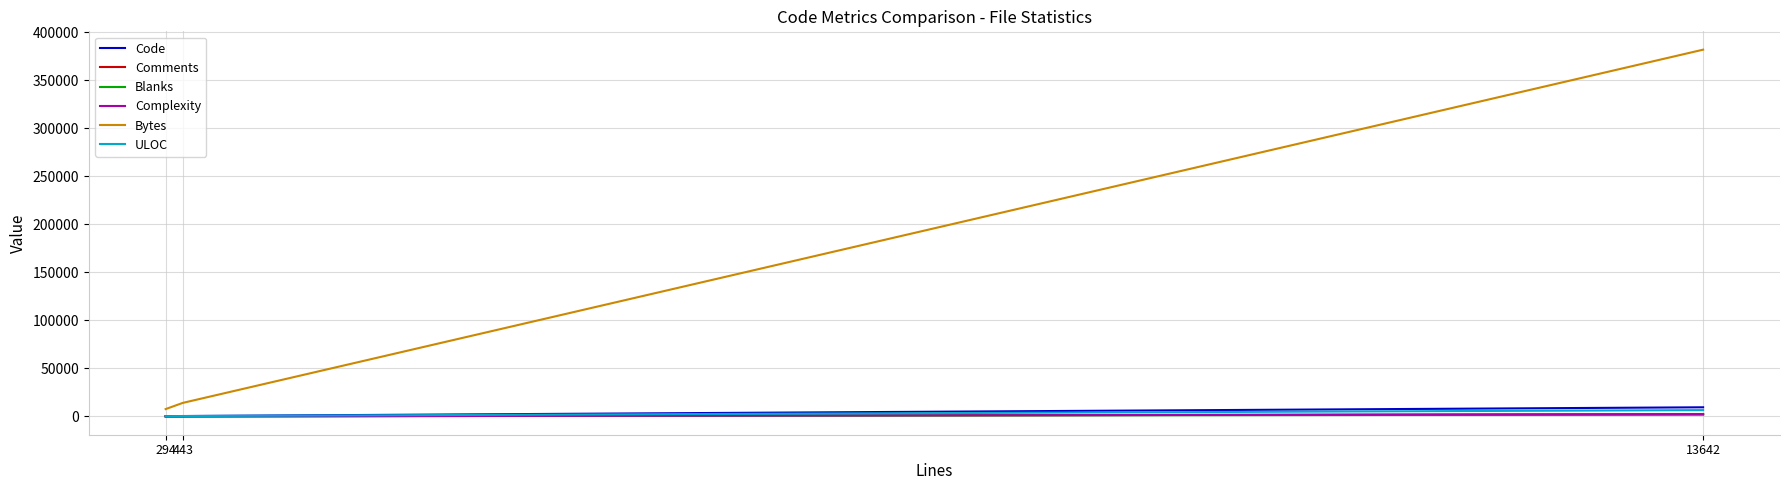

What is the average value of the Comments series?

777